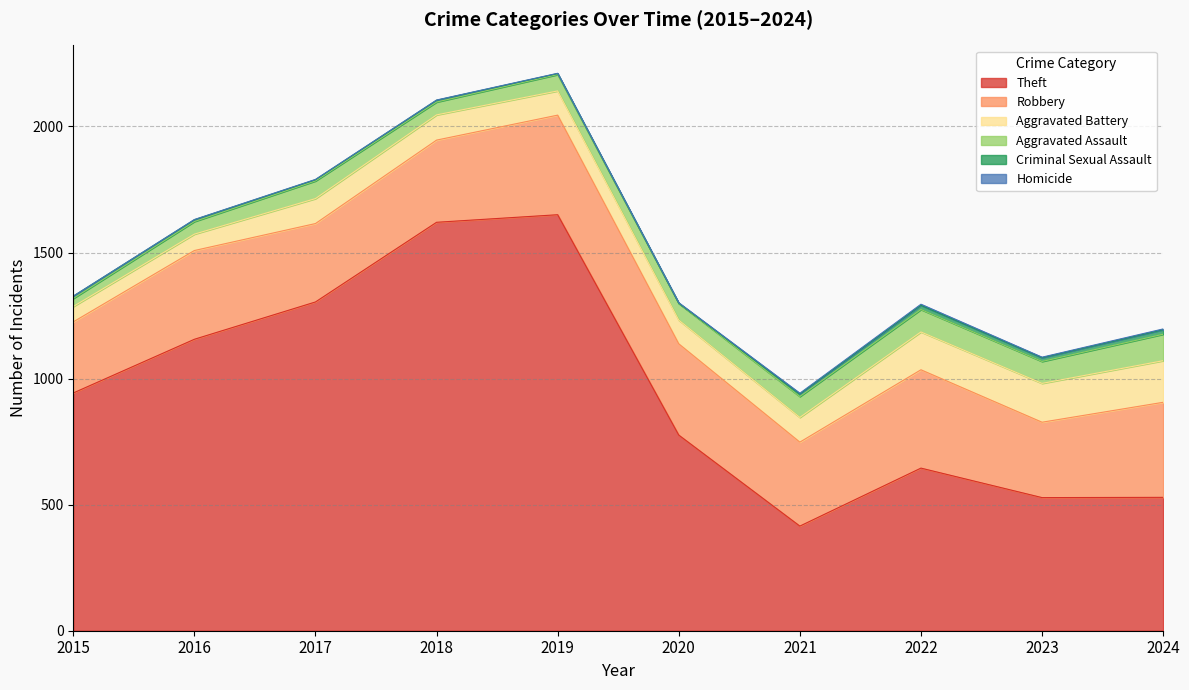

Which category has the highest value across all series?

2019